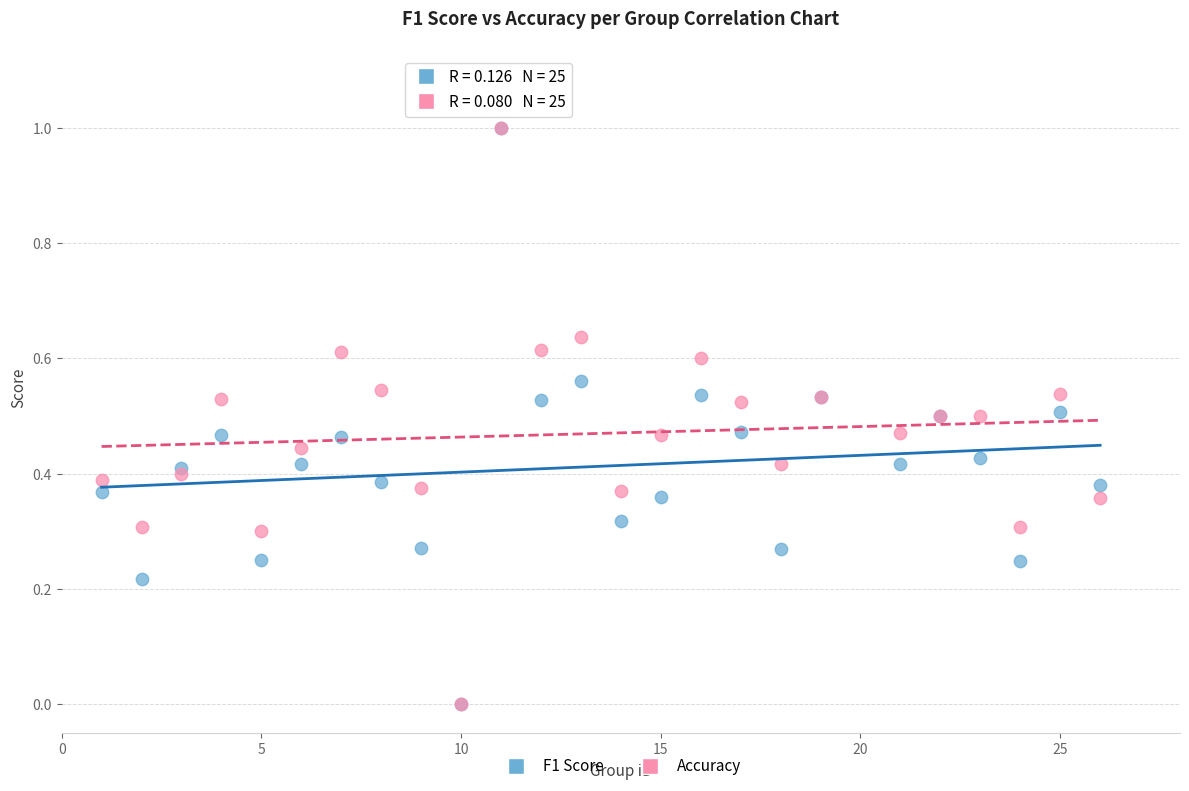

What are all the series names shown in the legend?

F1 Score, Accuracy